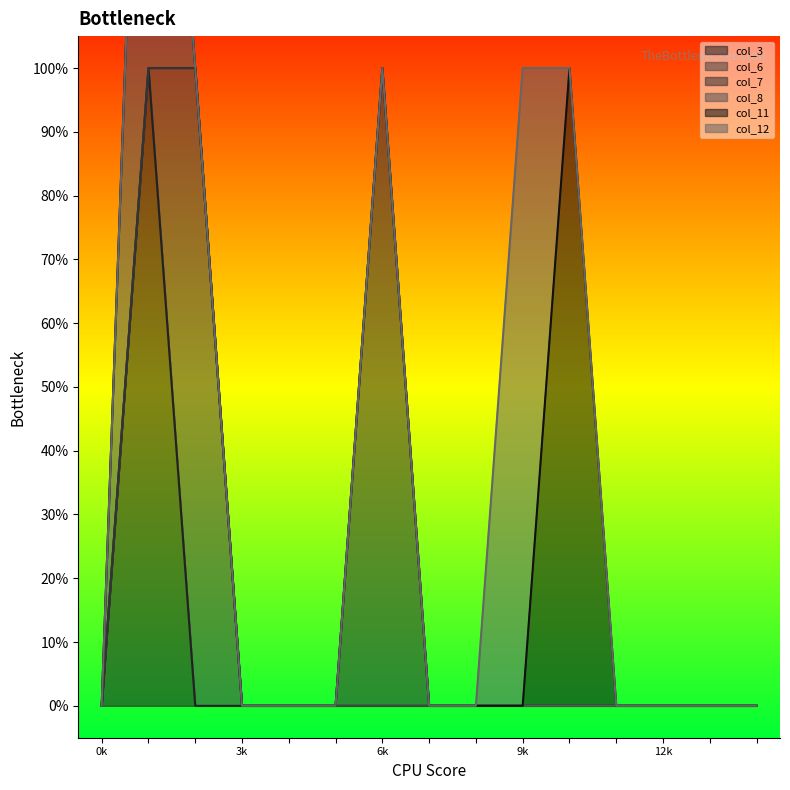

The value of col_3 at 6 is 0. True or false?

False